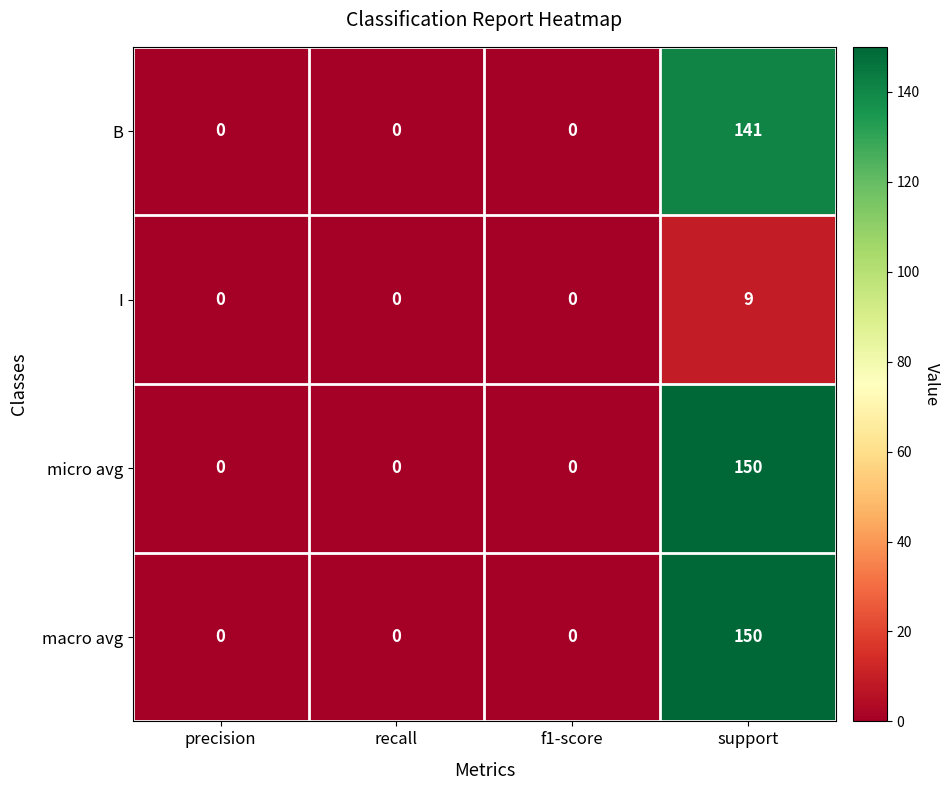

Reading left to right, what are all the values shown in this chart?

B: 0	0	0	141
I: 0	0	0	9
micro avg: 0	0	0	150
macro avg: 0	0	0	150